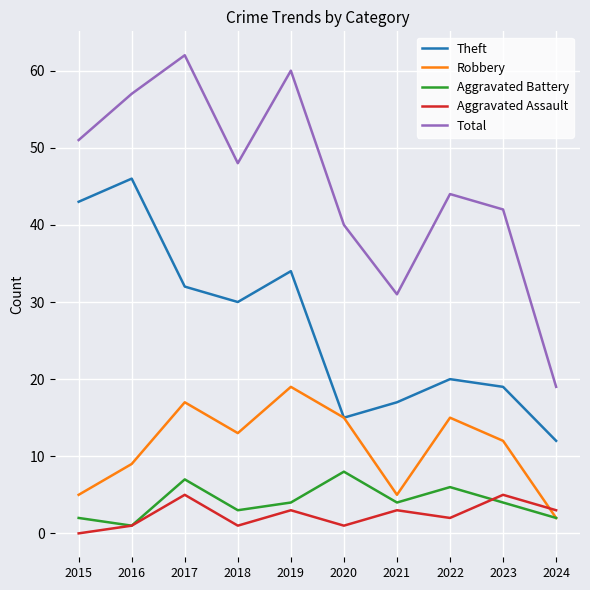

The Aggravated Assault series shows 1 at 2020. True or false?

True